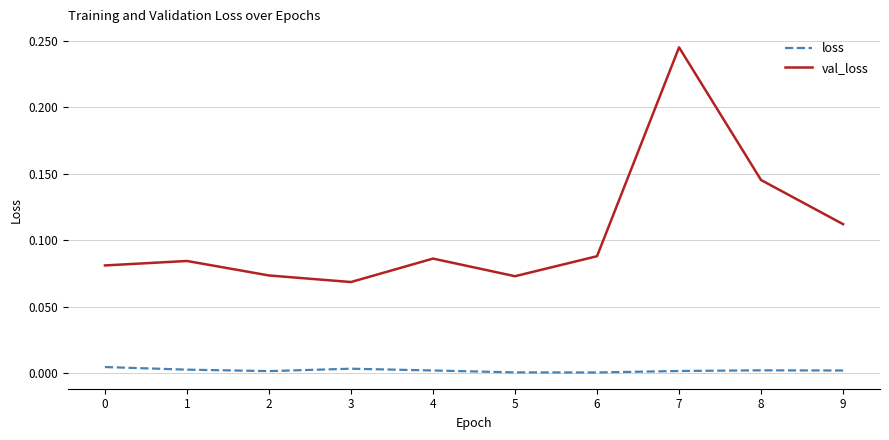

Between 1 and 7, which series saw the biggest shift?

val_loss